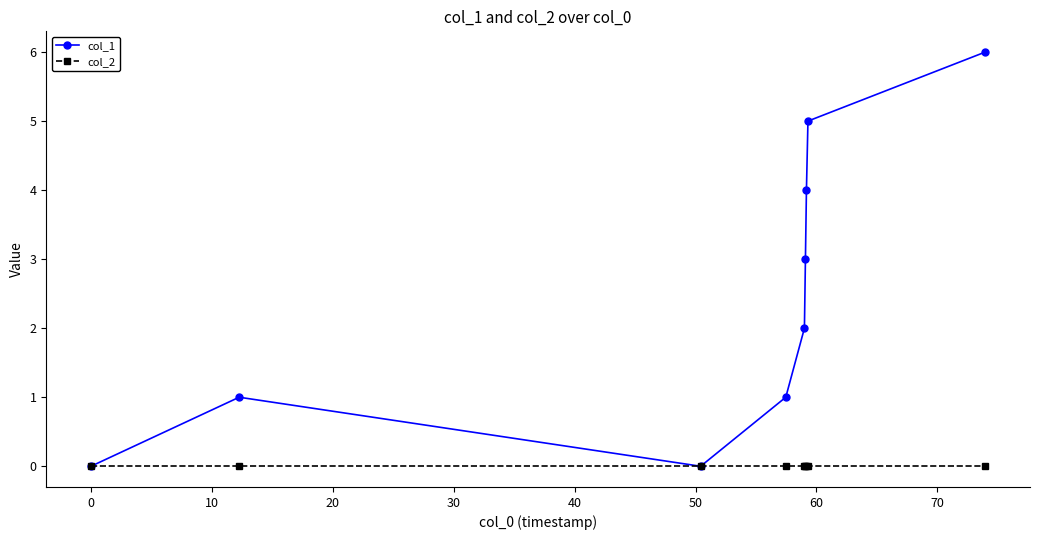

Reading left to right, extract all data points from this chart.

col_1: 0	1	0	1	2	3	4	5	6
col_2: 0	0	0	0	0	0	0	0	0